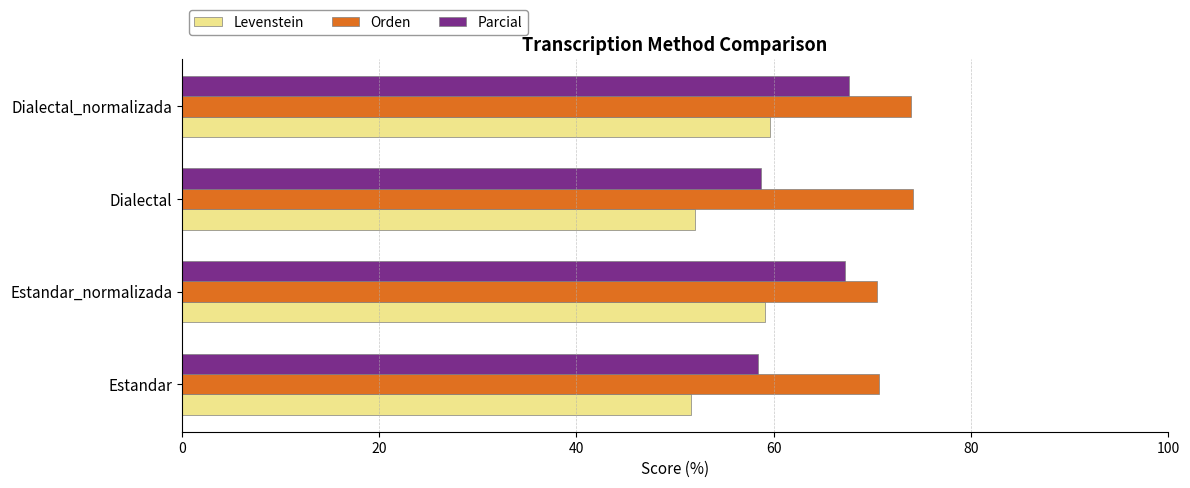

At how many categories does at least one series exceed 63?

4